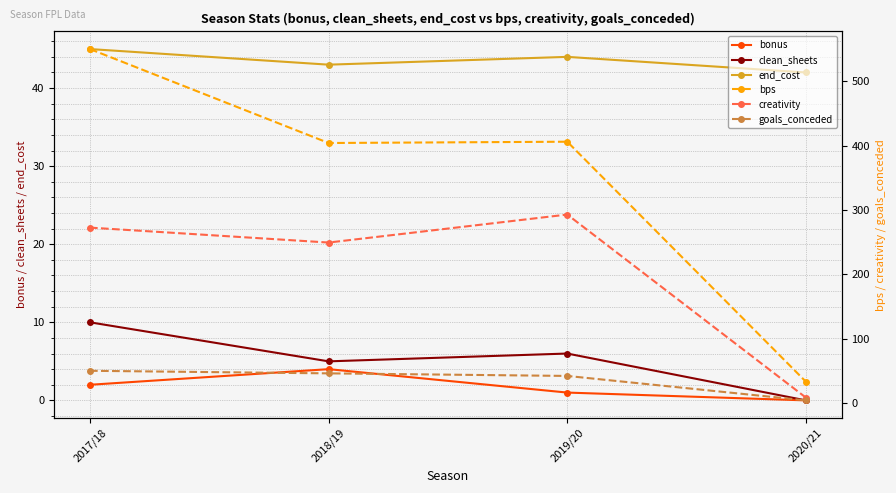

True or false: clean_sheets has a value of 6.0 at 2019/20.

True